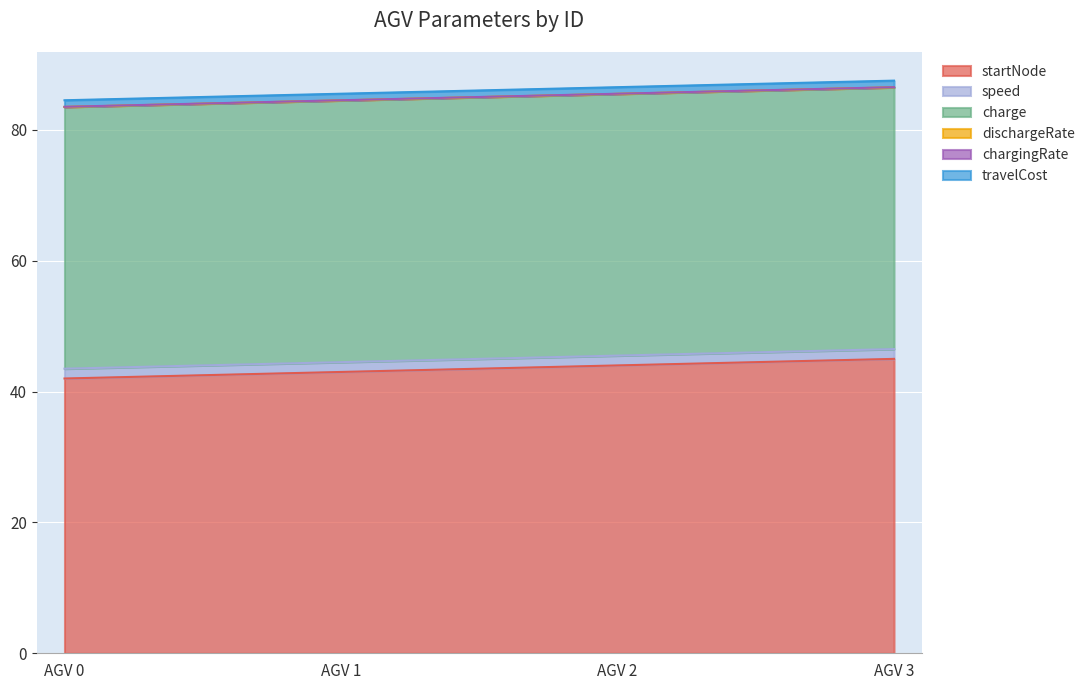

What is the sum of the charge values at 3 and 0?

80.0